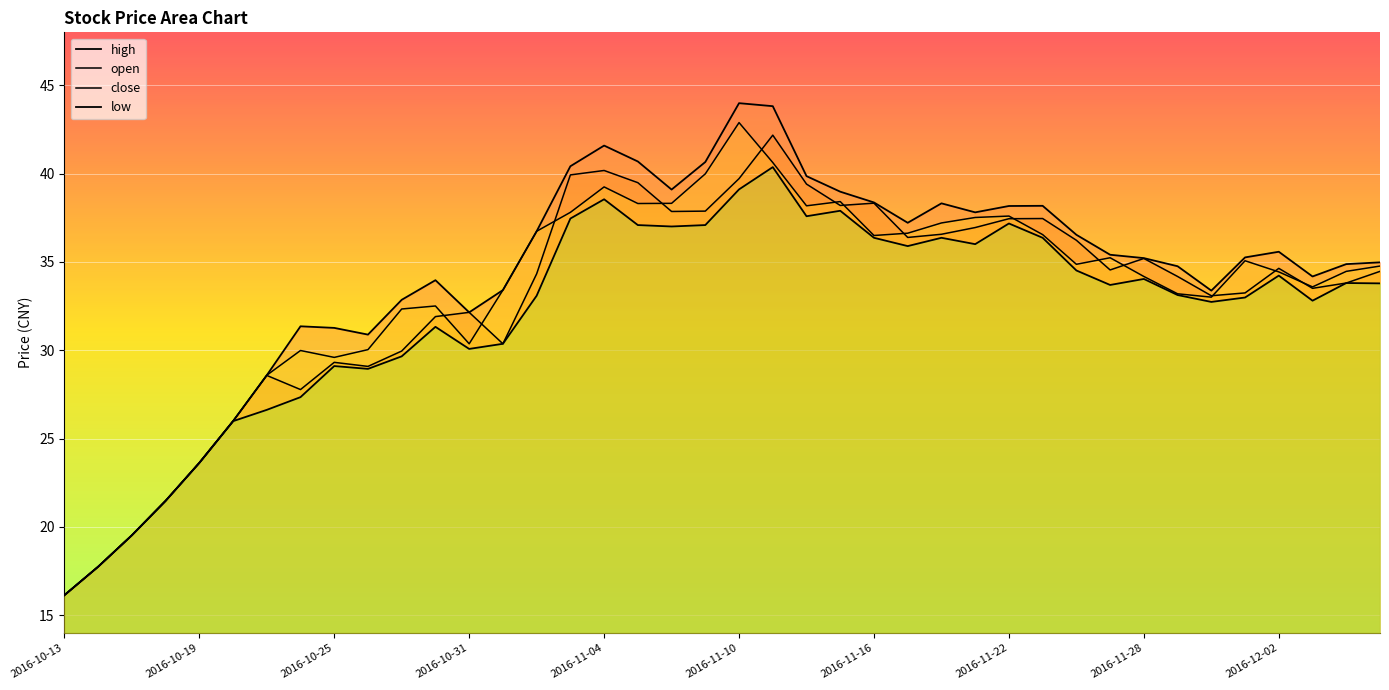

Rank the categories by high value from highest to lowest.

2016-11-10, 2016-11-11, 2016-11-04, 2016-11-07, 2016-11-09, 2016-11-03, 2016-11-14, 2016-11-08, 2016-11-15, 2016-11-16, 2016-11-18, 2016-11-23, 2016-11-22, 2016-11-21, 2016-11-17, 2016-11-02, 2016-11-24, 2016-12-02, 2016-11-25, 2016-12-01, 2016-11-28, 2016-12-07, 2016-12-06, 2016-11-29, 2016-12-05, 2016-10-28, 2016-11-01, 2016-11-30, 2016-10-27, 2016-10-31, 2016-10-24, 2016-10-25, 2016-10-26, 2016-10-21, 2016-10-20, 2016-10-19, 2016-10-18, 2016-10-17, 2016-10-14, 2016-10-13